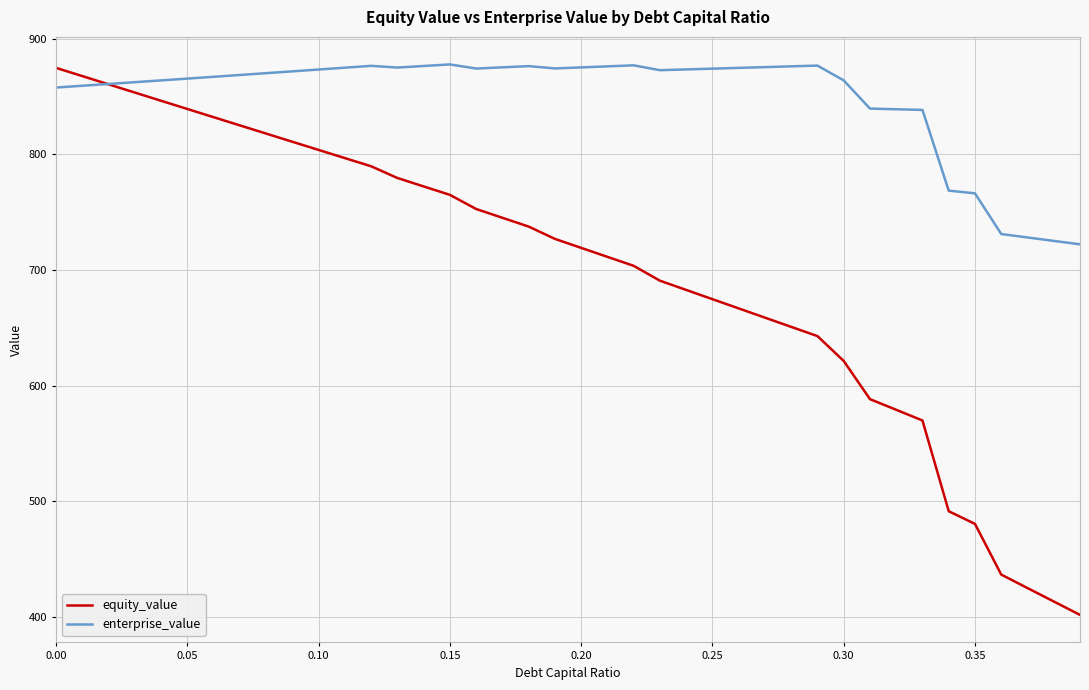

How many lines are shown in the chart?

2